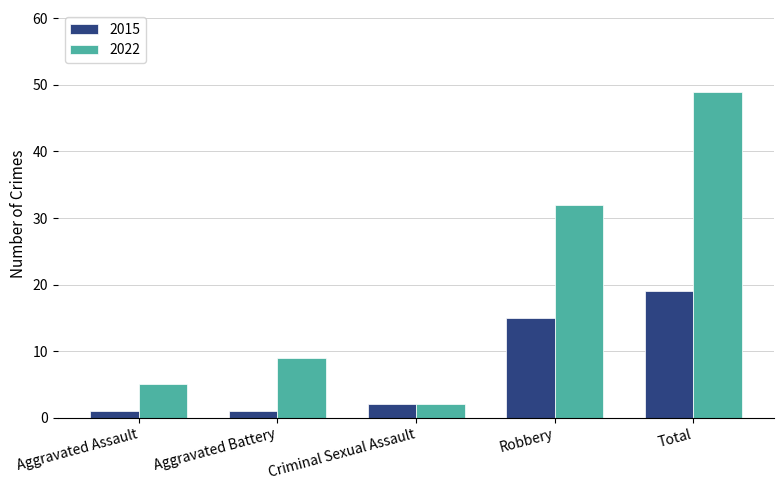

The value of 2015 at Aggravated Battery is 1. True or false?

True